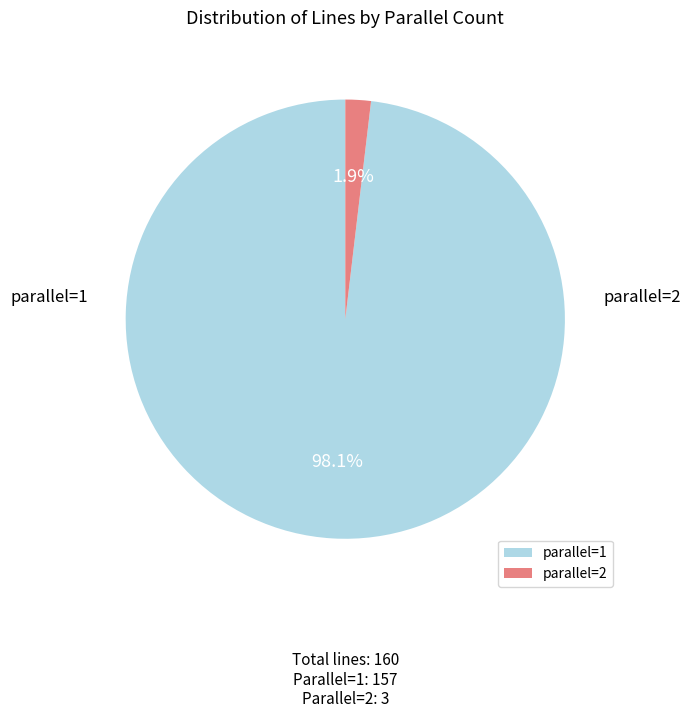

Which slice is the smallest?

2